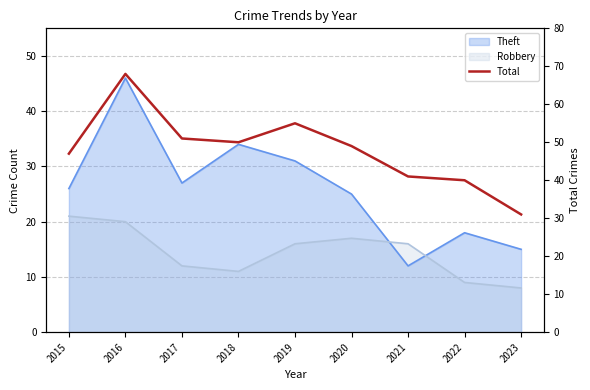

At which category does the data reach its first local peak?

2016